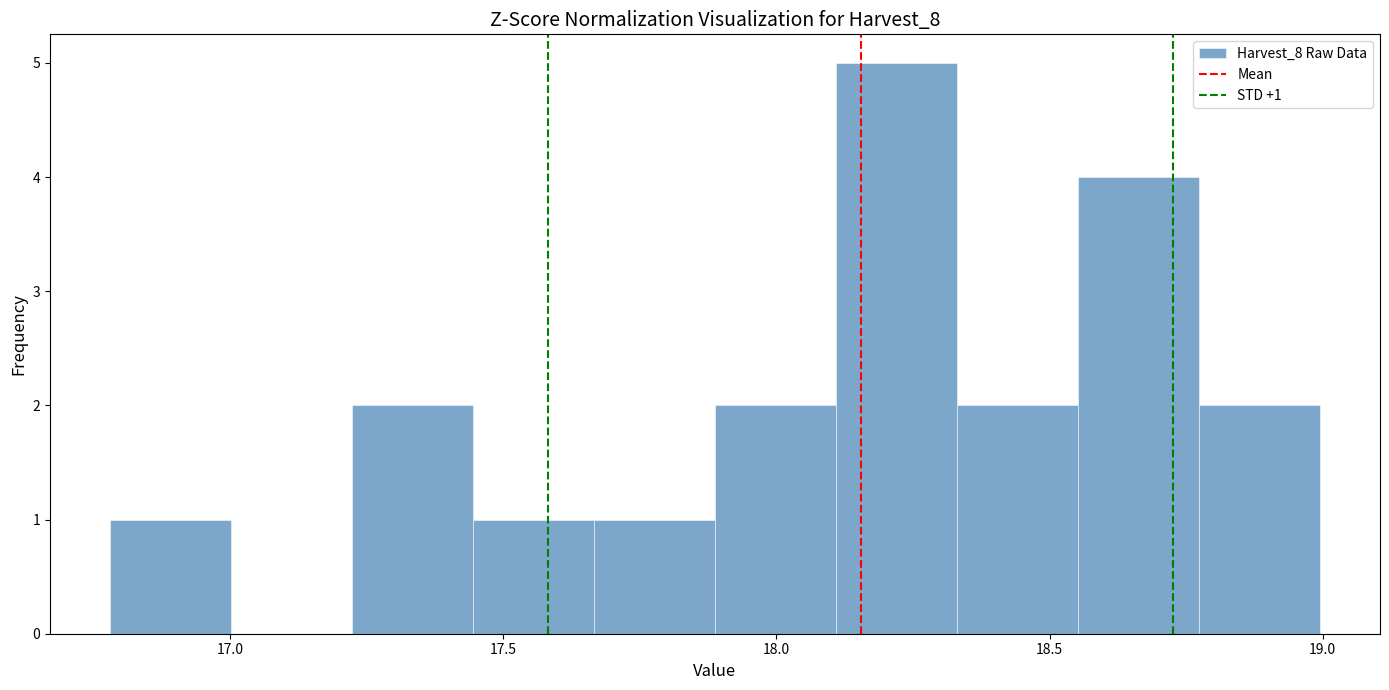

Over which range of the x-axis is the bar tallest?

18.10 to 18.35